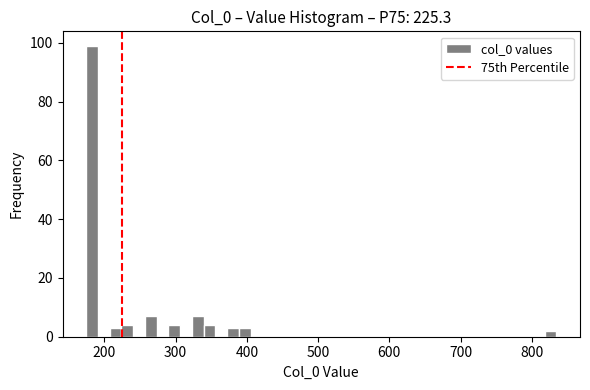

Read against the x-axis, roughly where is the centre of the tallest bar?

180